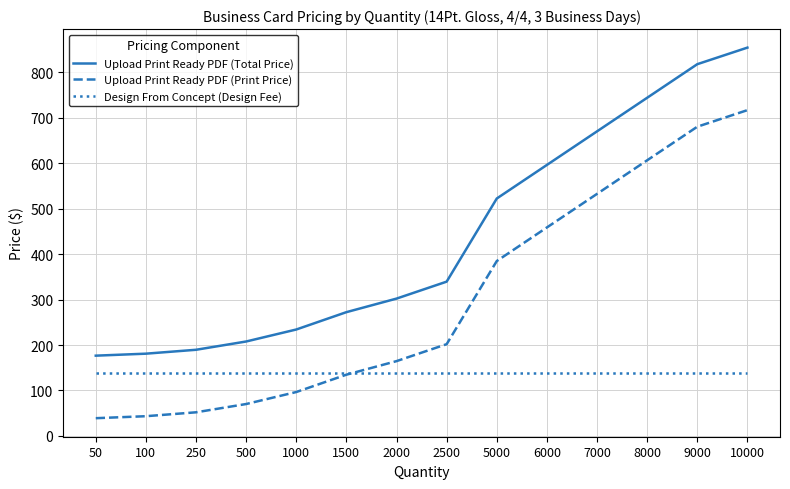

The Design From Concept (Design Fee) series shows 137.5 at 1500. True or false?

True